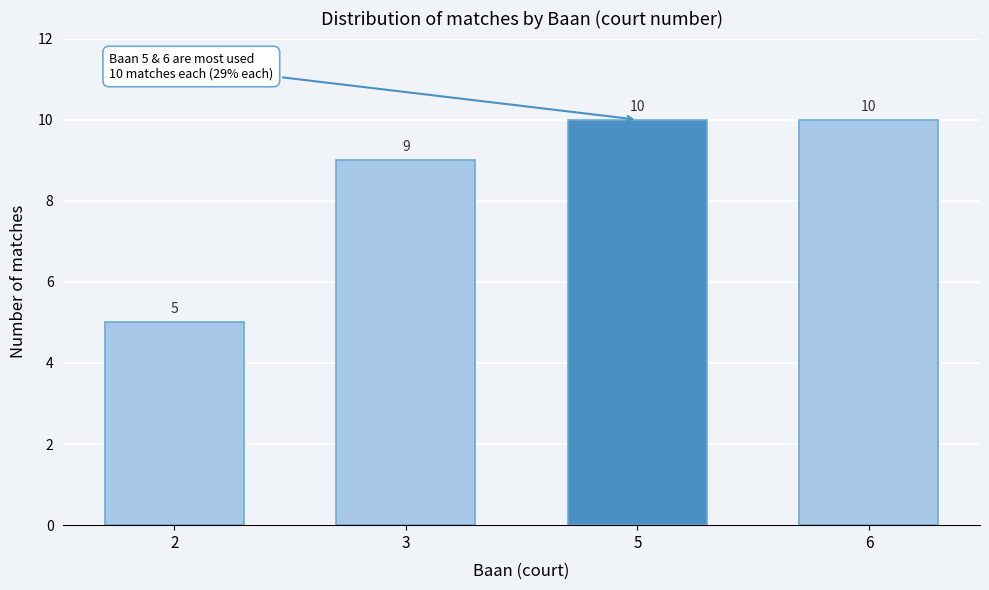

Reading right to left, transcribe all the data shown in this chart.

6=10	5=10	3=9	2=5